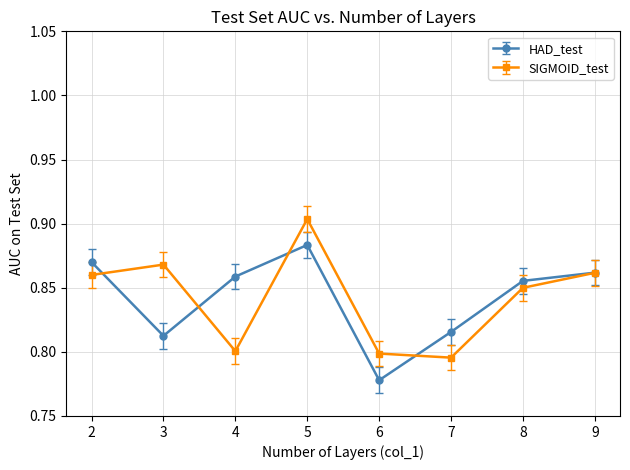

At 4, list the series in order from largest to smallest.

HAD_test, SIGMOID_test